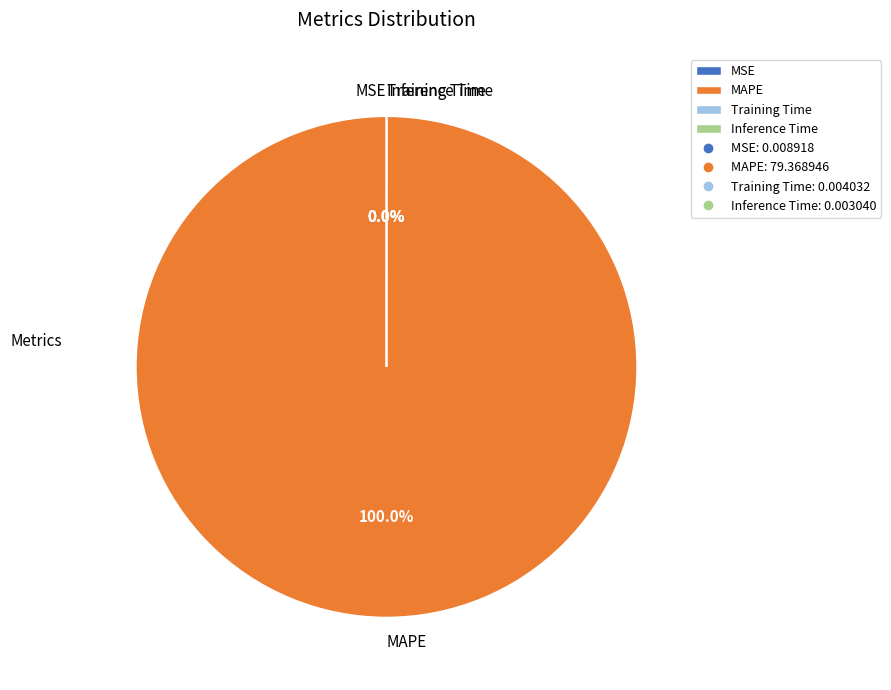

Which category has the biggest portion of the pie?

MAPE